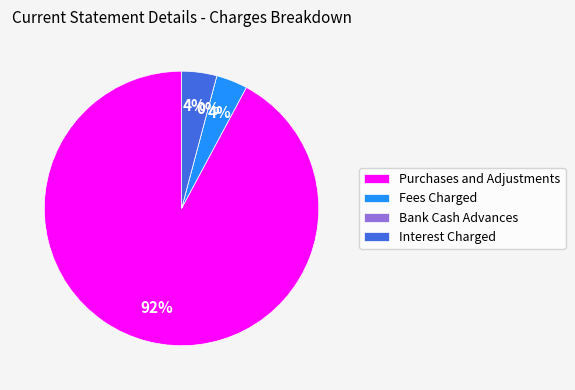

Rank the categories by value from highest to lowest.

Purchases and Adjustments, Interest Charged, Fees Charged, Bank Cash Advances